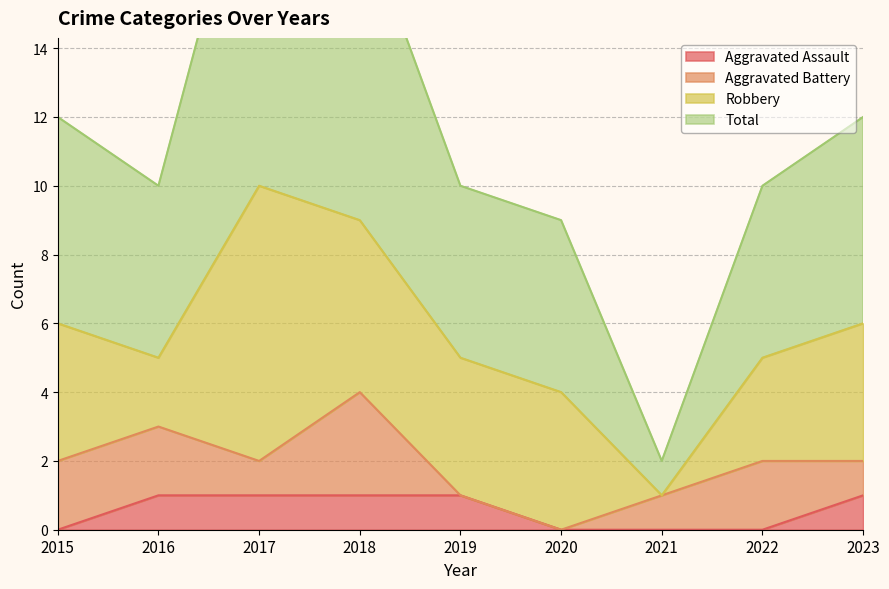

The Aggravated Assault series shows 1 at 2018. True or false?

True